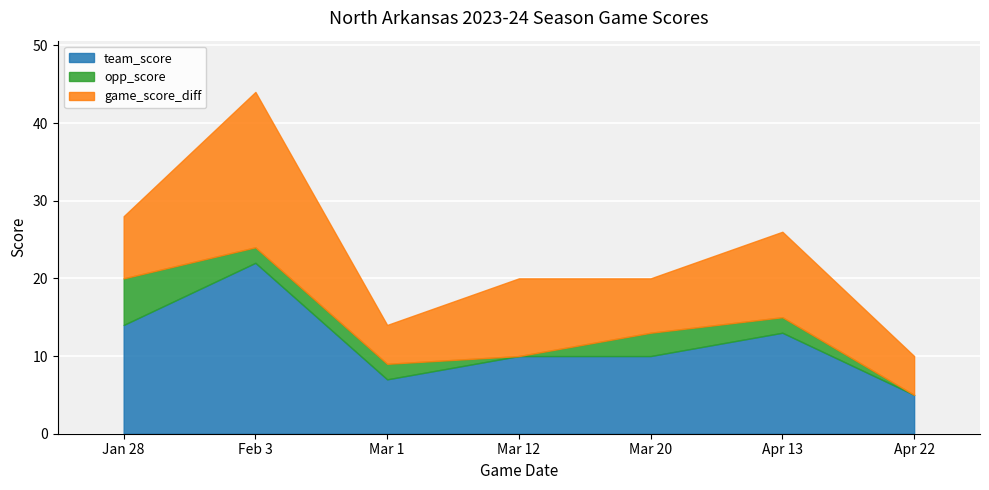

How many interior local peaks does the opp_score series have?

1